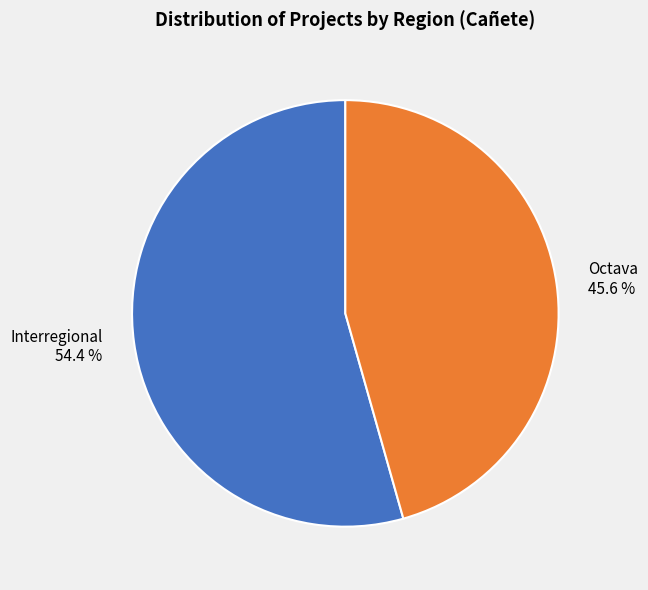

What is the total percentage of Octava and Interregional?

100.0%